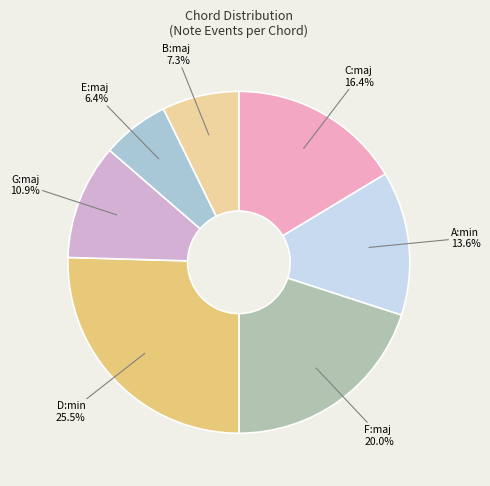

Count the number of slices in the pie.

7